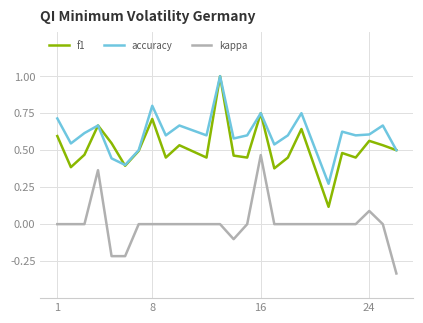

What is the highest value of the accuracy series?

1.0